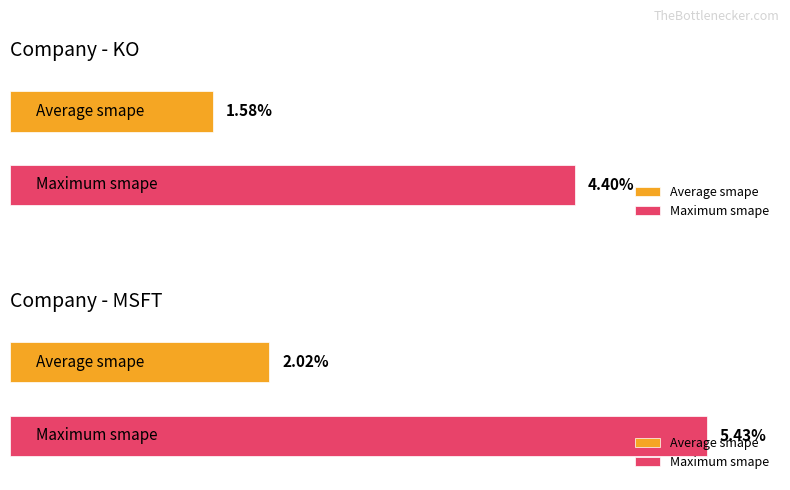

Between 0 and 1, which is larger?

1